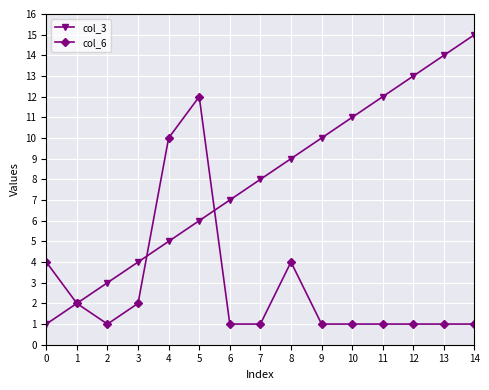

Reading left to right, what are all the values shown in this chart?

col_3: 0=1	1=2	2=3	3=4	4=5	5=6	6=7	7=8	8=9	9=10	10=11	11=12	12=13	13=14	14=15
col_6: 0=4	1=2	2=1	3=2	4=10	5=12	6=1	7=1	8=4	9=1	10=1	11=1	12=1	13=1	14=1